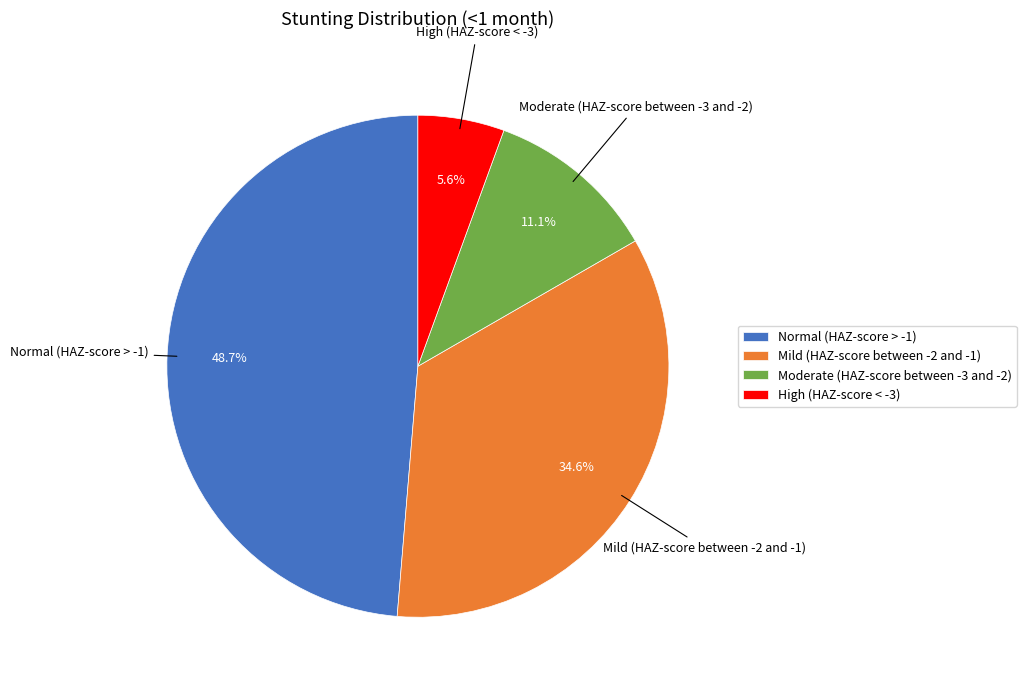

To the nearest percent, what is the difference between the largest and smallest slice percentages?

43%